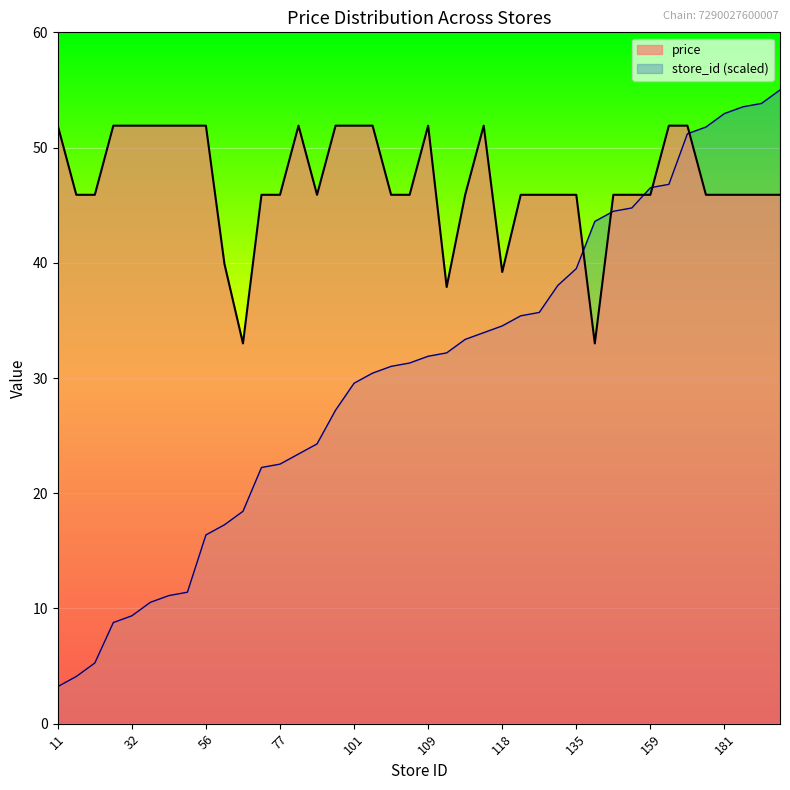

Is it true that store_id equals 18.4 at 63?

True